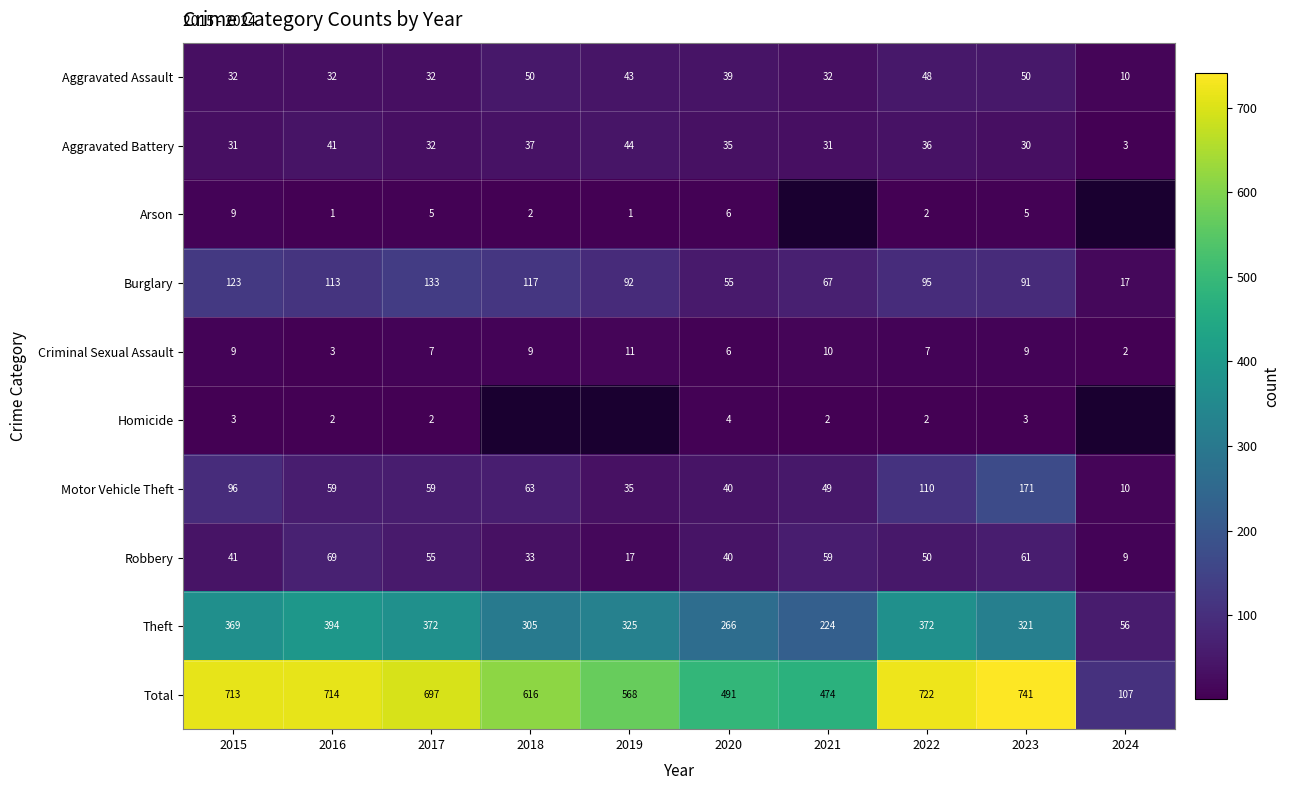

Where is Burglary nearest to the value 75?

2021